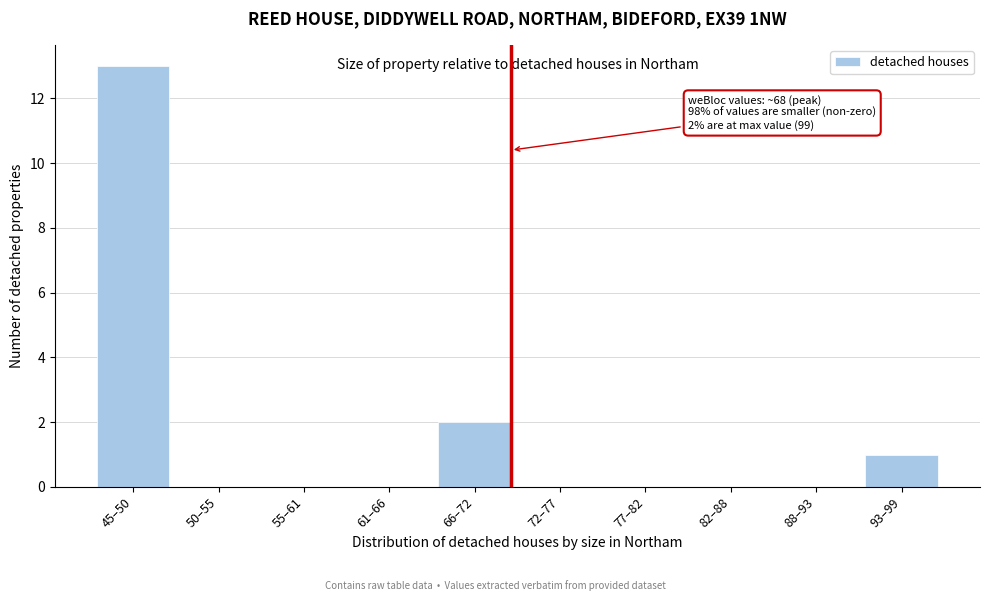

Reading right to left, what are all the values shown in this chart?

93–99=1	88–93=0	82–88=0	77–82=0	72–77=0	66–72=2	61–66=0	55–61=0	50–55=0	45–50=13